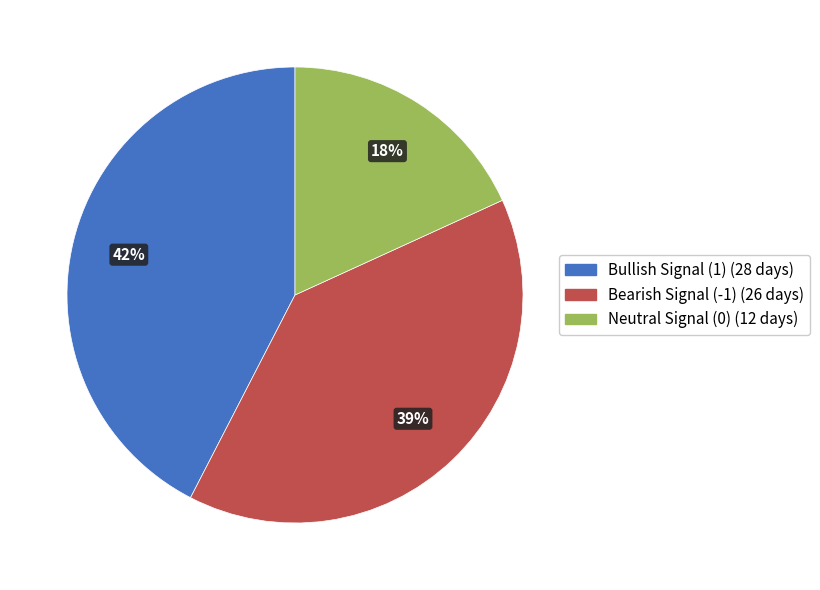

How many slices are in this pie chart?

3